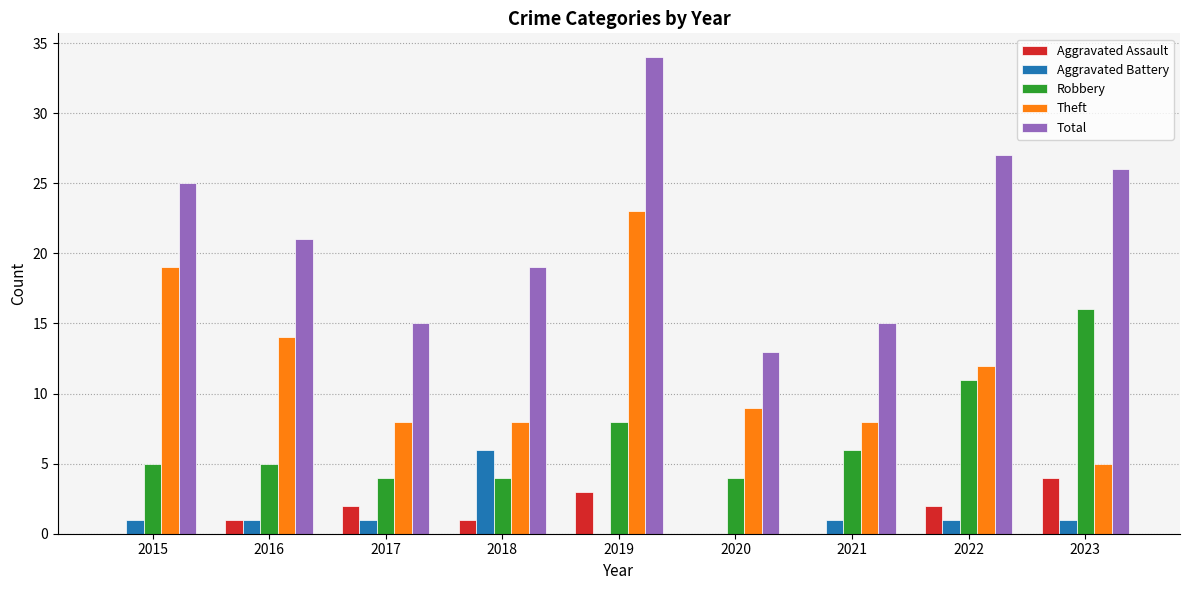

Is it true that Theft equals 1 at 2023?

False